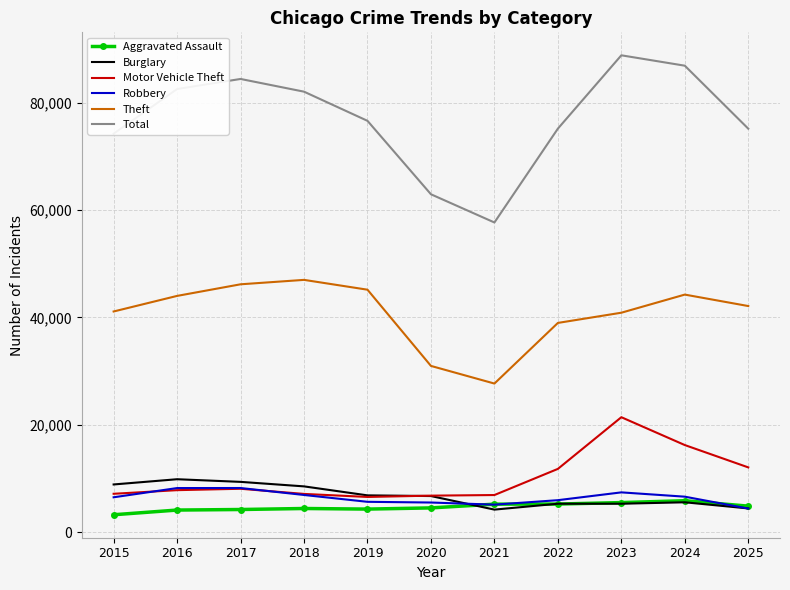

Which series has the largest total across all categories?

Total